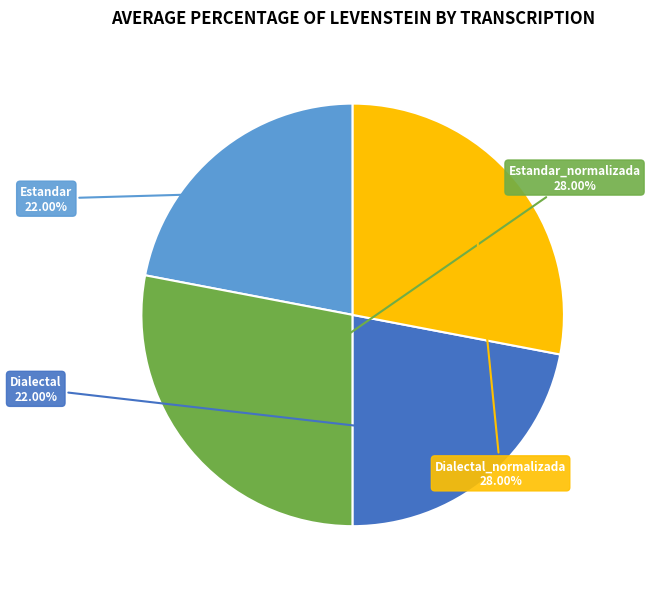

Is it true that Estandar_normalizada is 16% of the pie?

False